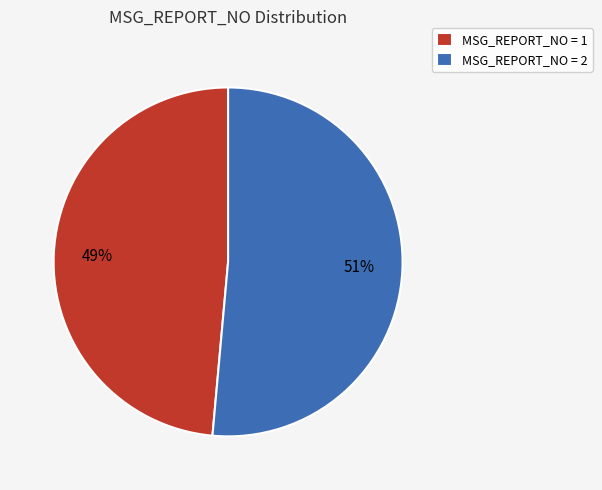

True or false: MSG_REPORT_NO = 1 accounts for 49% of the total.

True